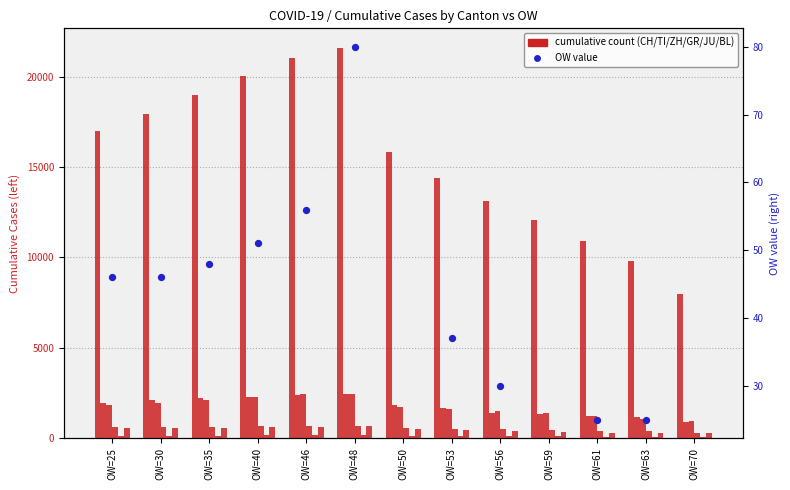

At which category is the sum across all series the highest?

OW=48